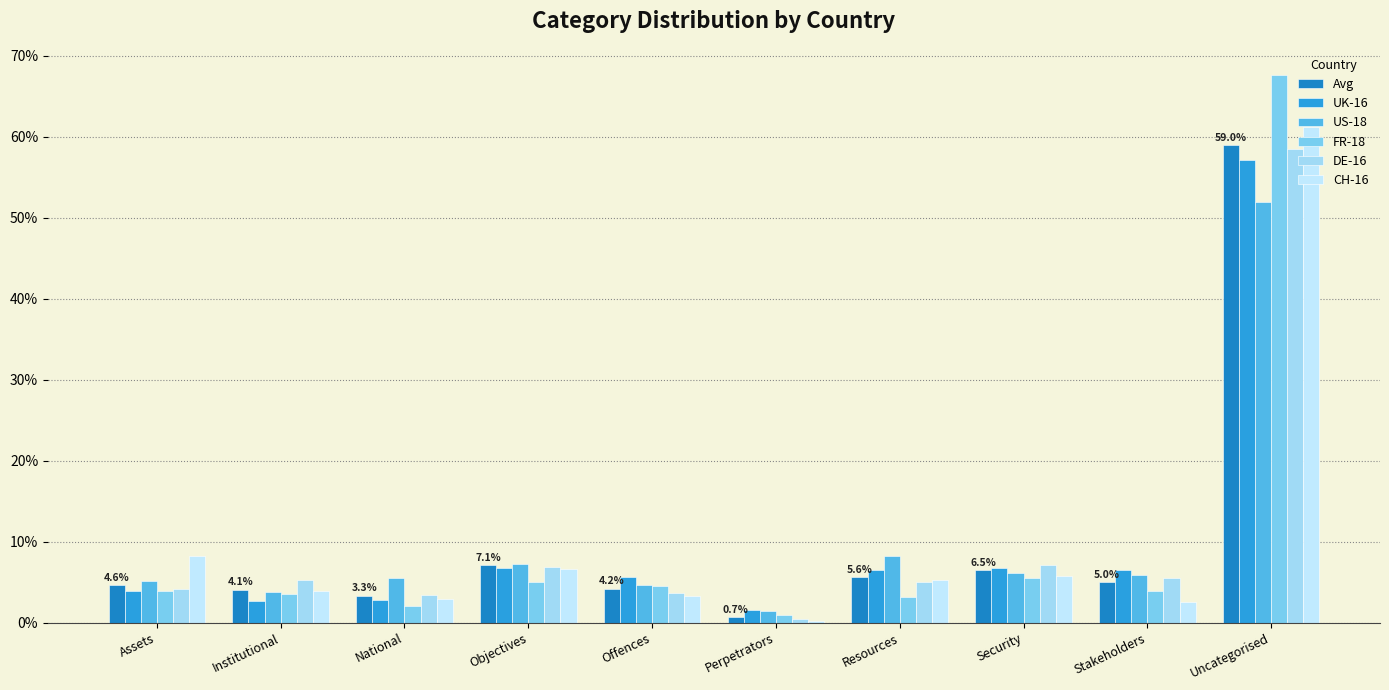

What is the sum of all FR-18 values?

1.0